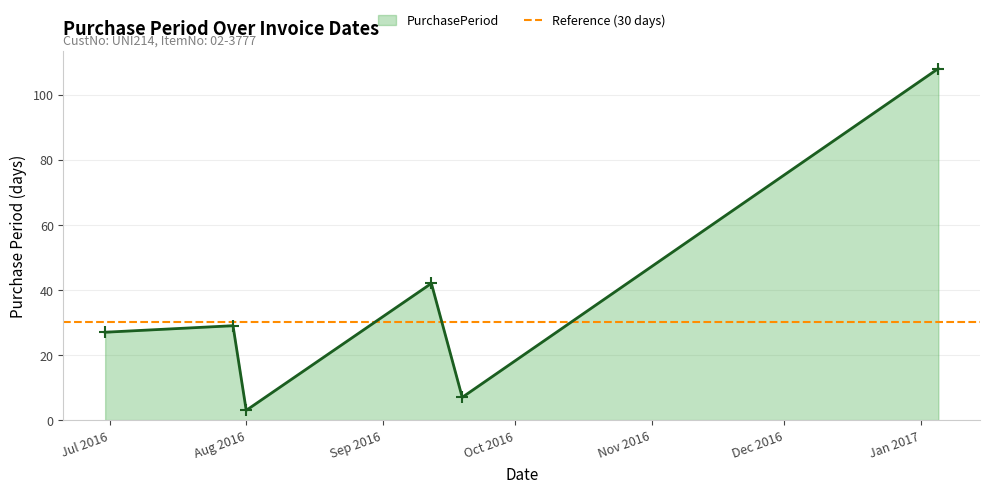

What is the ratio of the value at 2016-09-19 to the value at 2016-06-30?

0.3